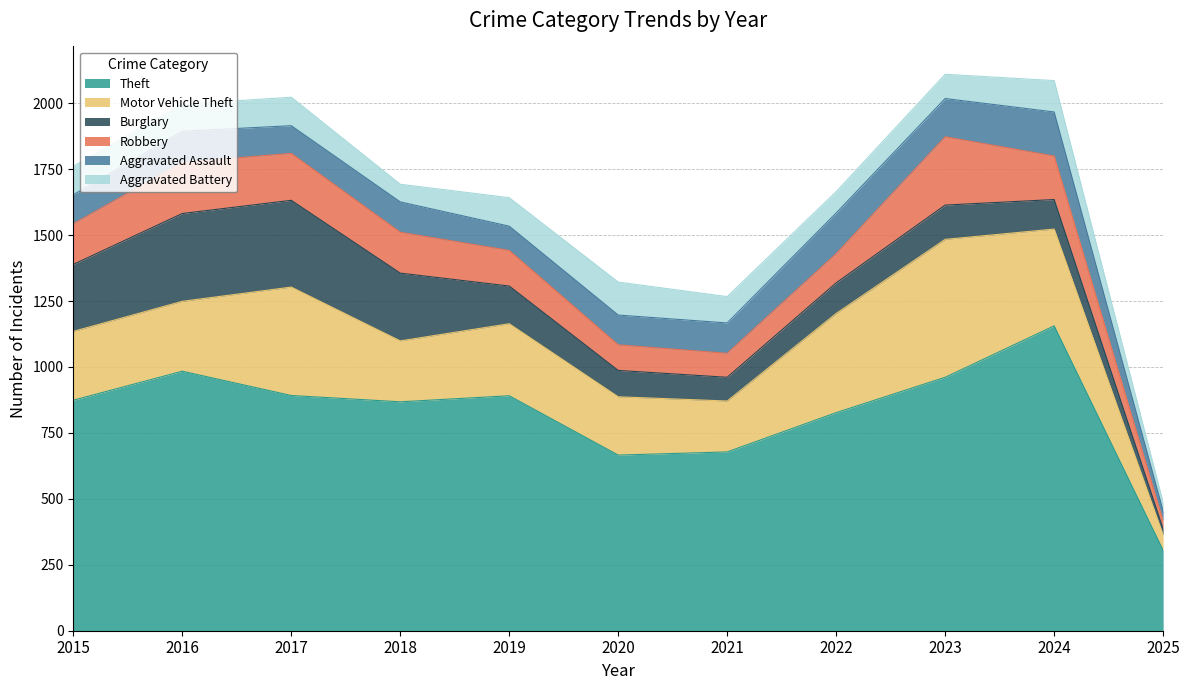

Reading right to left, what are all the values shown in this chart?

Theft: 2025=305	2024=1156	2023=961	2022=827	2021=678	2020=666	2019=891	2018=868	2017=892	2016=984	2015=874
Motor Vehicle Theft: 2025=58	2024=367	2023=523	2022=376	2021=193	2020=221	2019=273	2018=231	2017=411	2016=265	2015=261
Burglary: 2025=23	2024=112	2023=130	2022=116	2021=90	2020=100	2019=143	2018=257	2017=329	2016=333	2015=254
Robbery: 2025=30	2024=165	2023=259	2022=111	2021=91	2020=97	2019=135	2018=155	2017=178	2016=194	2015=154
Aggravated Assault: 2025=38	2024=167	2023=145	2022=154	2021=115	2020=113	2019=92	2018=115	2017=105	2016=118	2015=110
Aggravated Battery: 2025=32	2024=119	2023=92	2022=81	2021=100	2020=125	2019=108	2018=67	2017=108	2016=102	2015=108